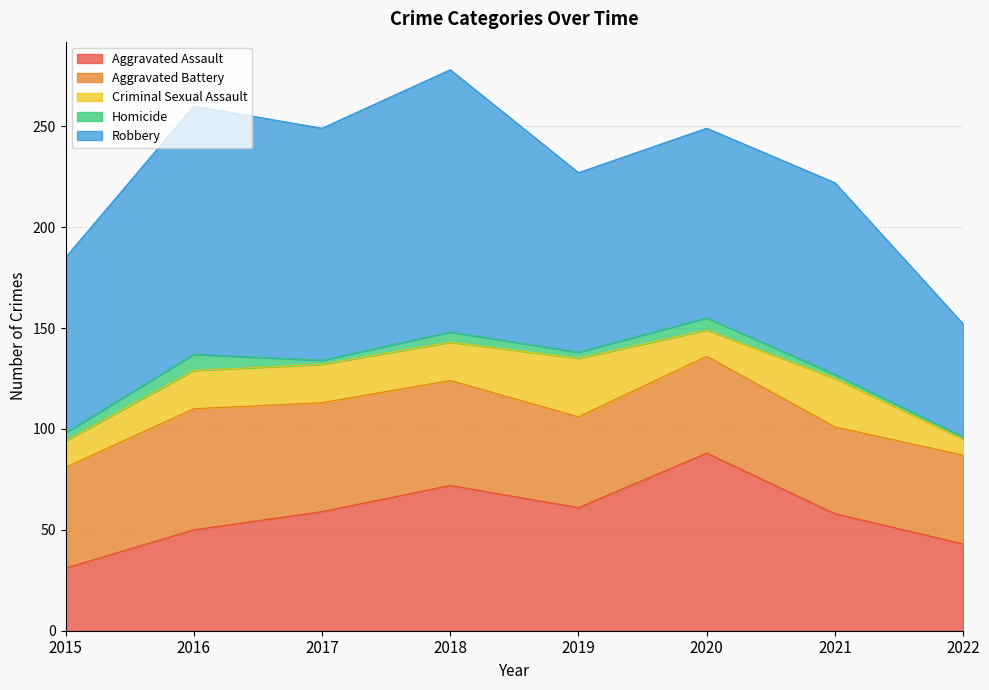

How many data points does each series have?

8